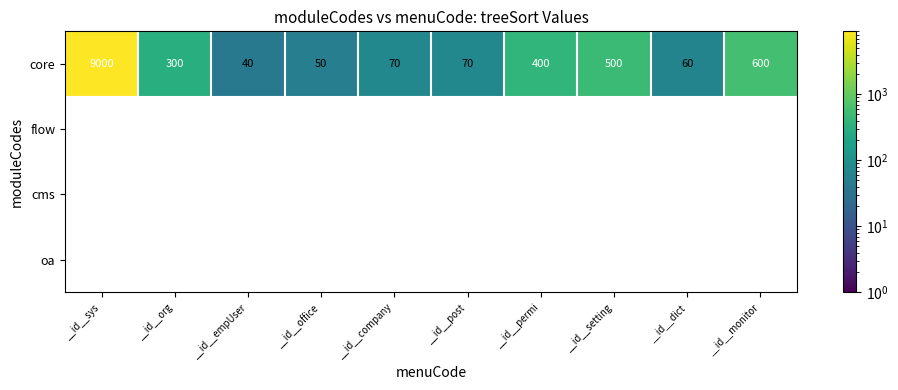

Is it true that core equals 430 at __id__org?

False